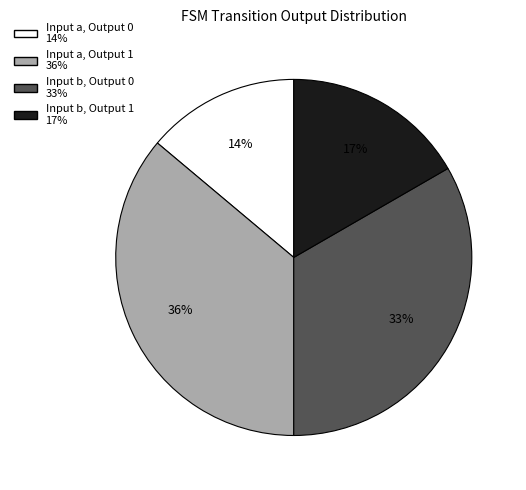

Does any single category account for the majority?

No